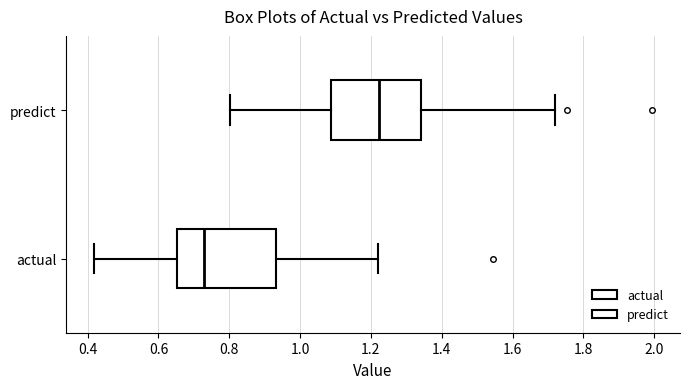

Which box's median line is the furthest to the left?

actual